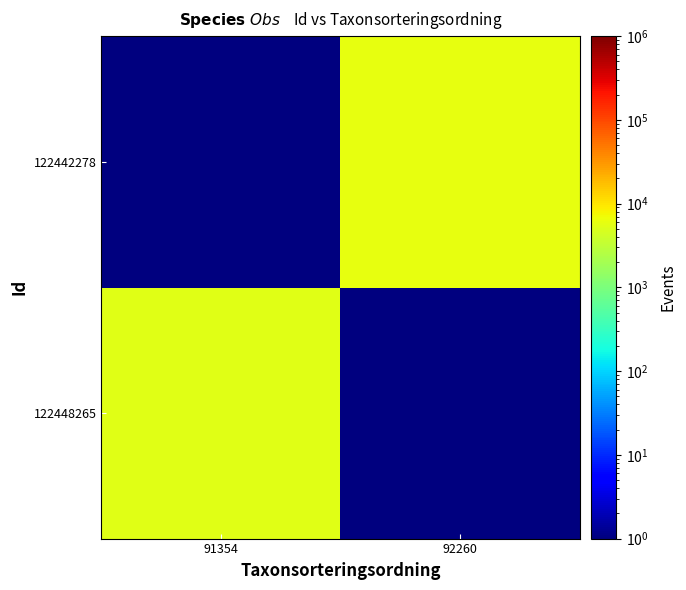

At which category is the sum across all series the highest?

92260